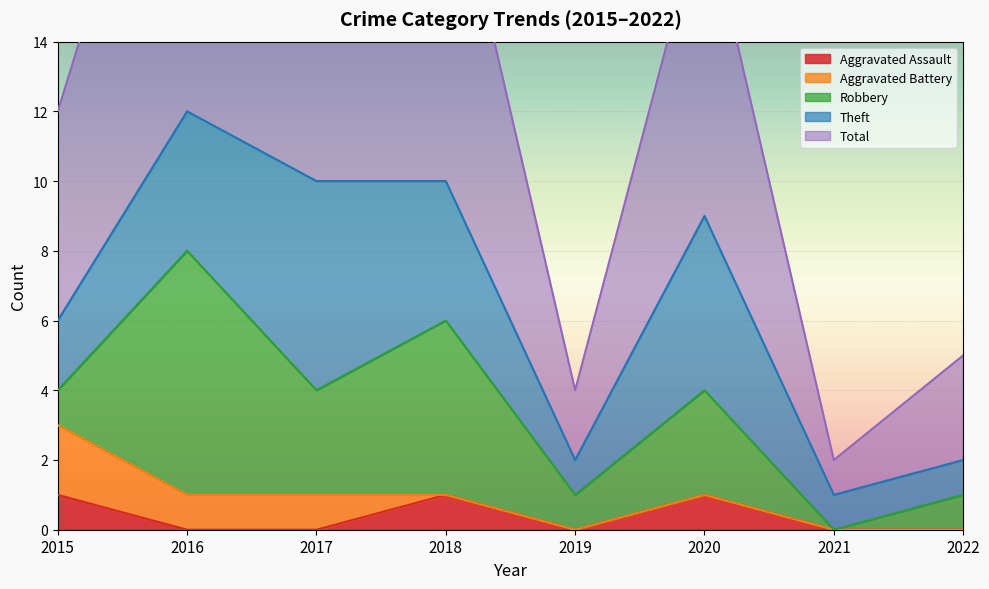

What are all the series names shown in the legend?

Aggravated Assault, Aggravated Battery, Robbery, Theft, Total